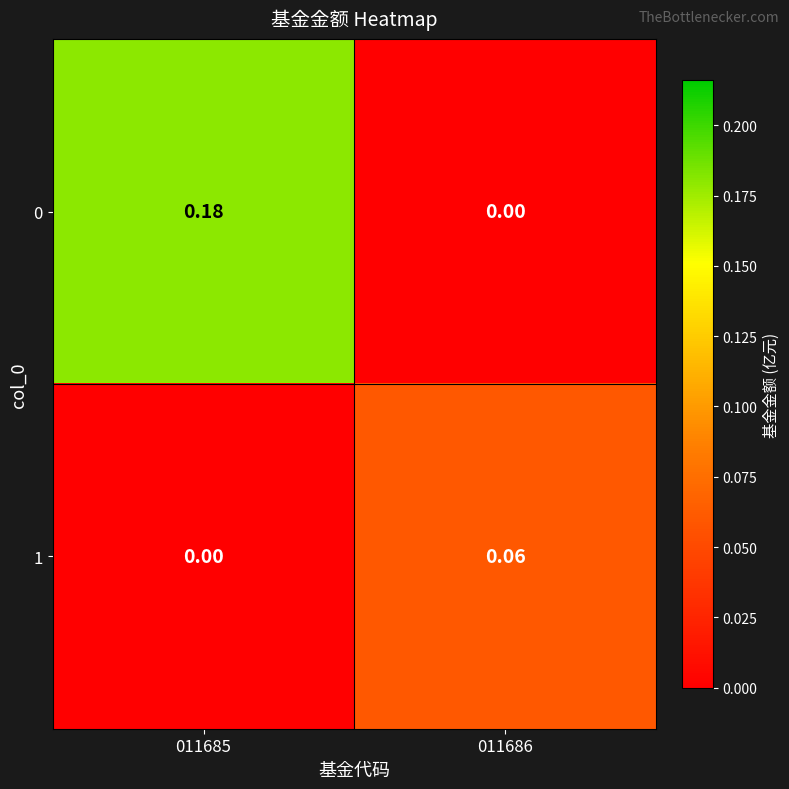

At how many categories does at least one series exceed 0?

2